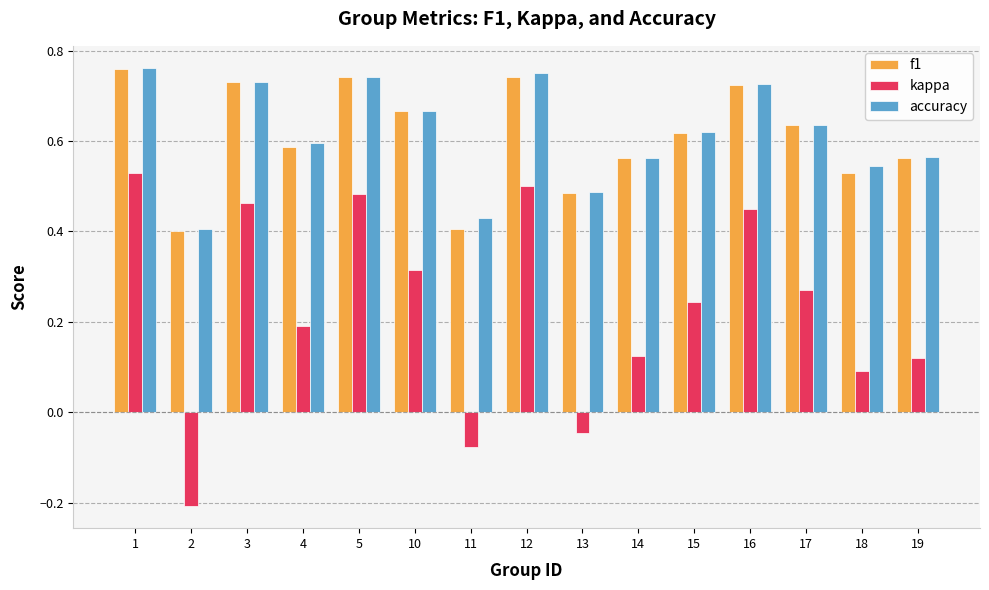

Which series has the widest spread of values?

kappa